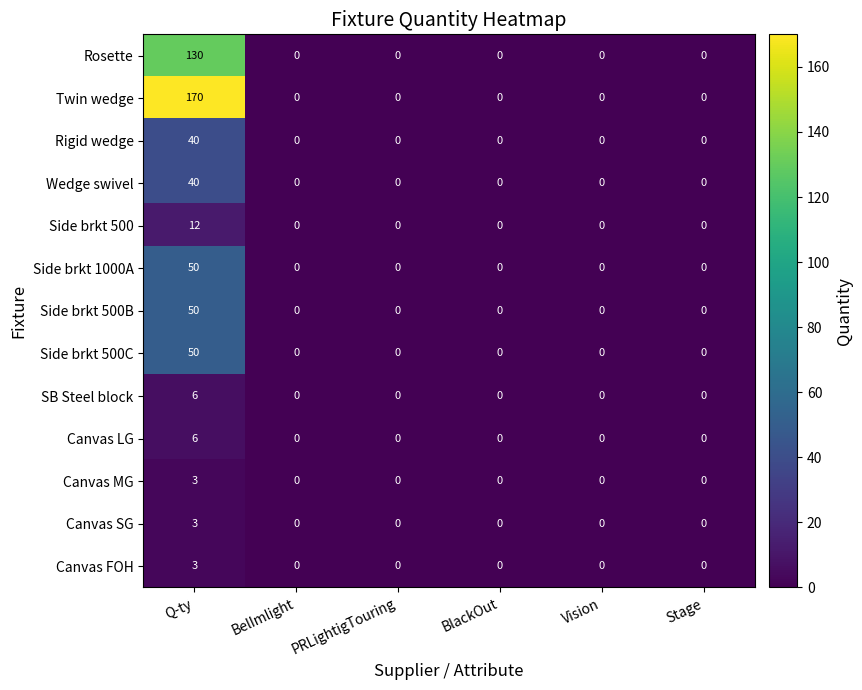

Which category has the highest value in the Canvas MG series?

Q-ty